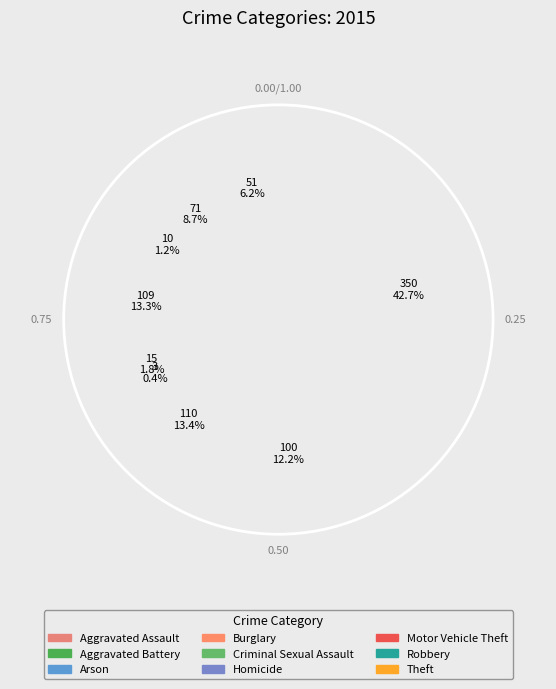

Combined, what portion of the pie is Homicide and Burglary?

13.7%